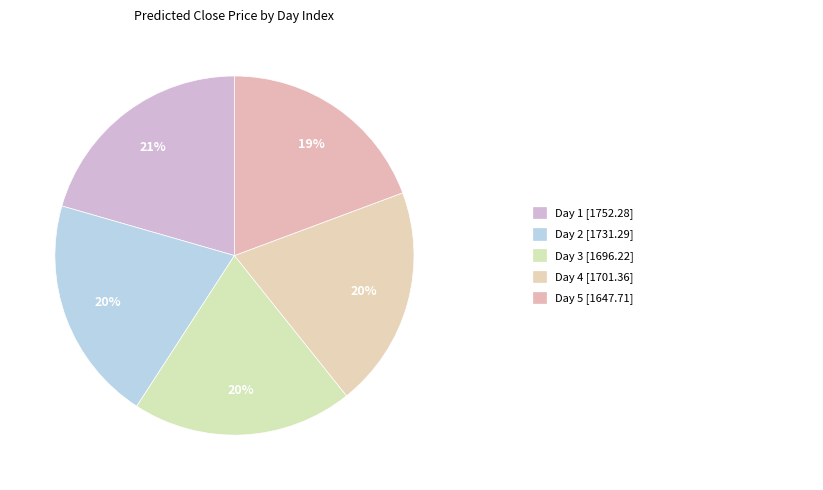

How many segments does this pie chart have?

5